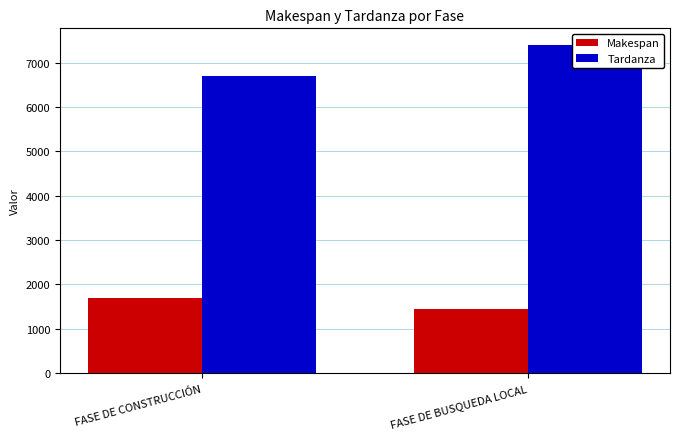

What is the label of the 1st bar from the right?

FASE DE BUSQUEDA LOCAL